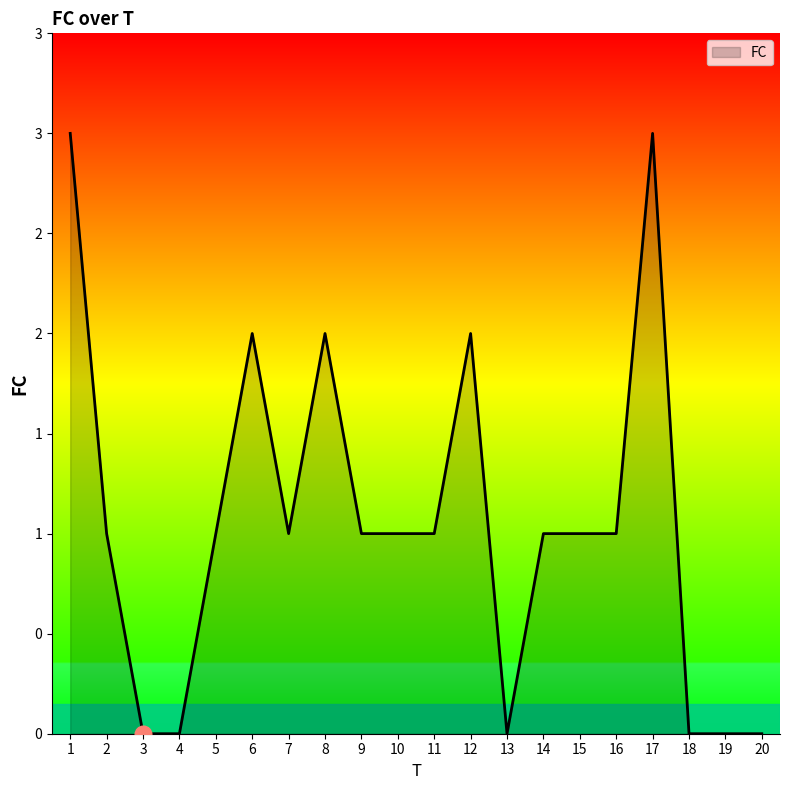

Is this an area chart (filled region under the line)?

Yes